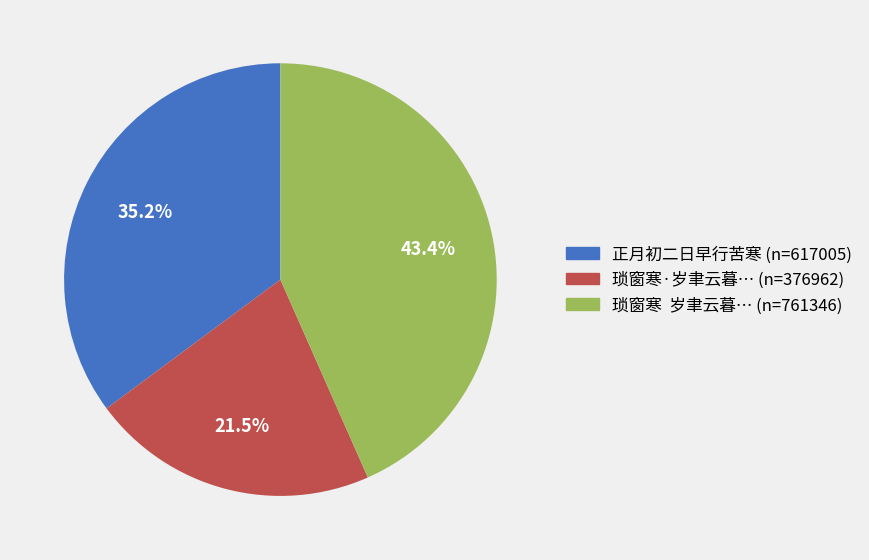

Rank the categories by value from lowest to highest.

琐窗寒·岁聿云暮… (n=376962), 正月初二日早行苦寒 (n=617005), 琐窗寒 岁聿云暮… (n=761346)